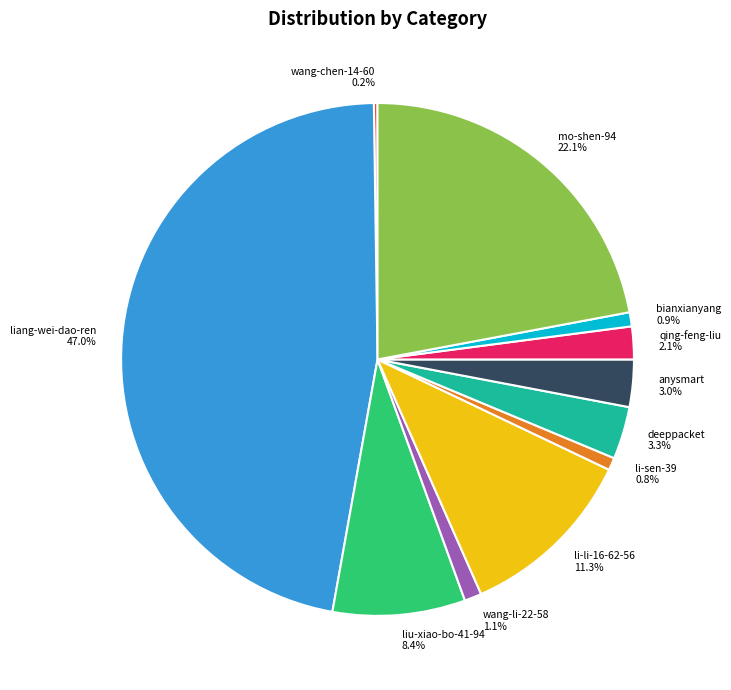

To the nearest percent, what is the difference between the anysmart and li-li-16-62-56 slice percentages?

8%